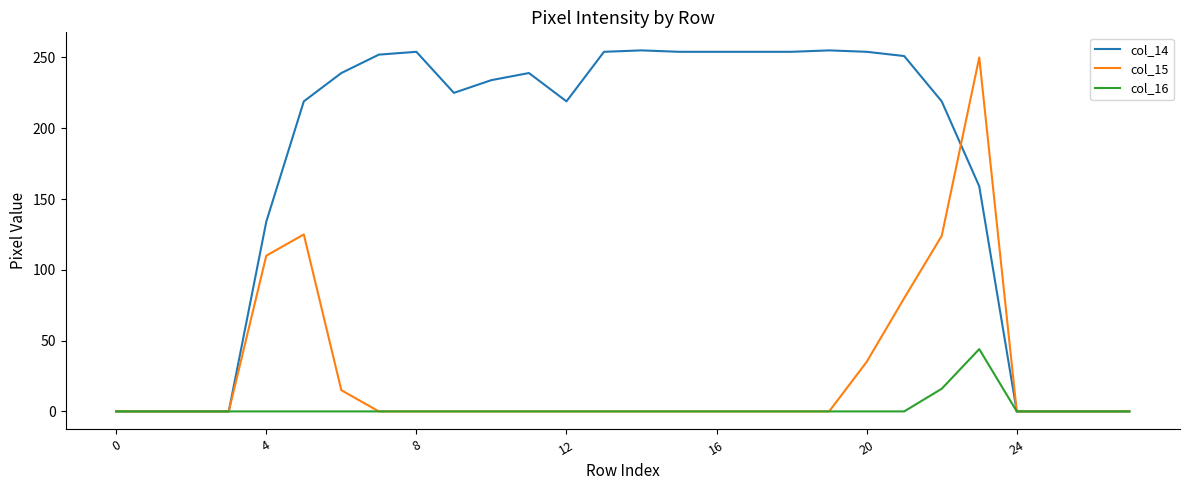

How many series are shown in this chart?

3